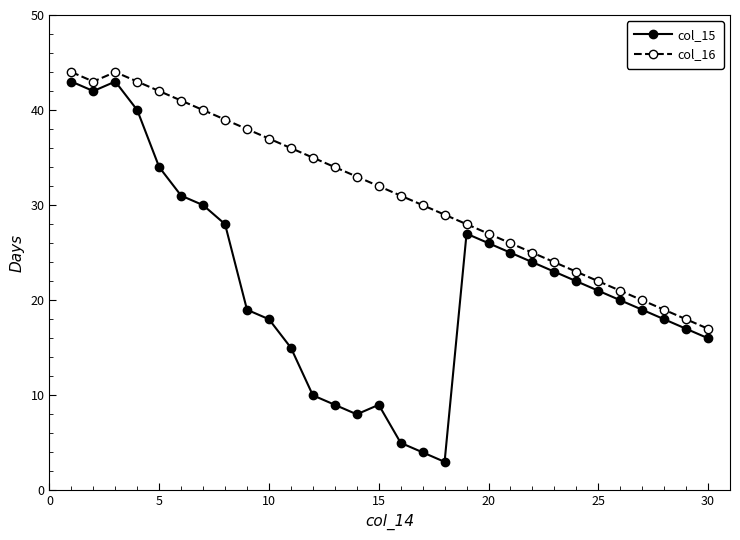

What is the smallest value displayed?

3